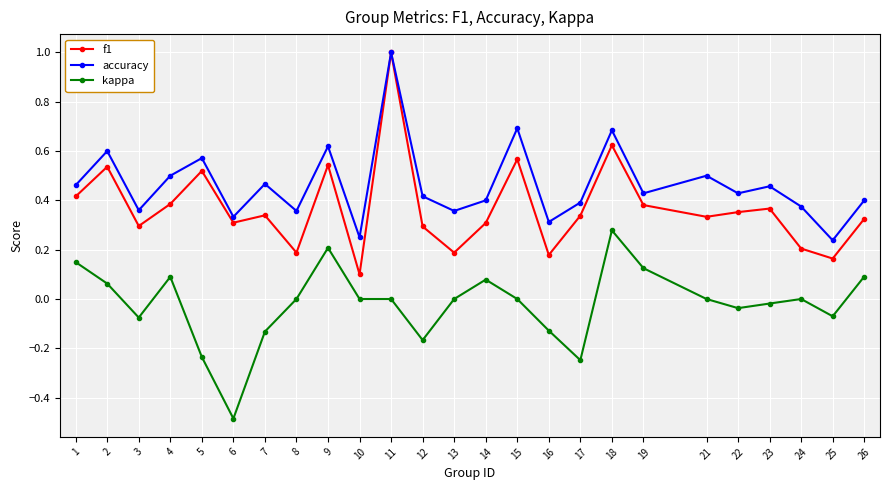

True or false: accuracy and kappa cross at least once.

False